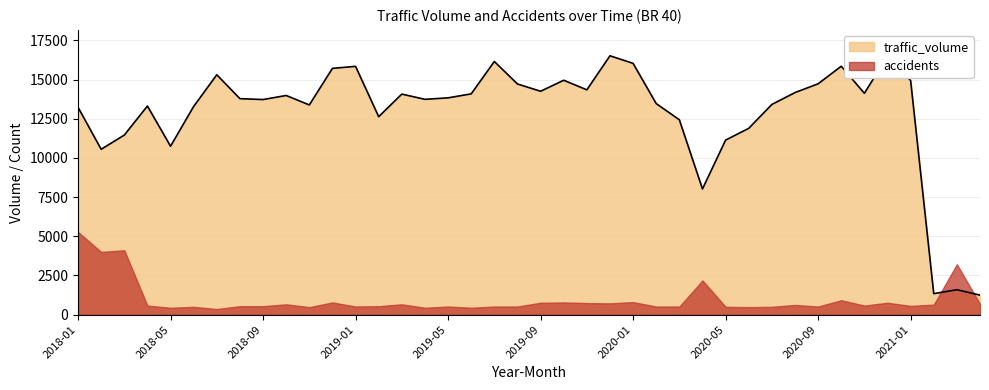

What value does the data have at 2018-04?

13313